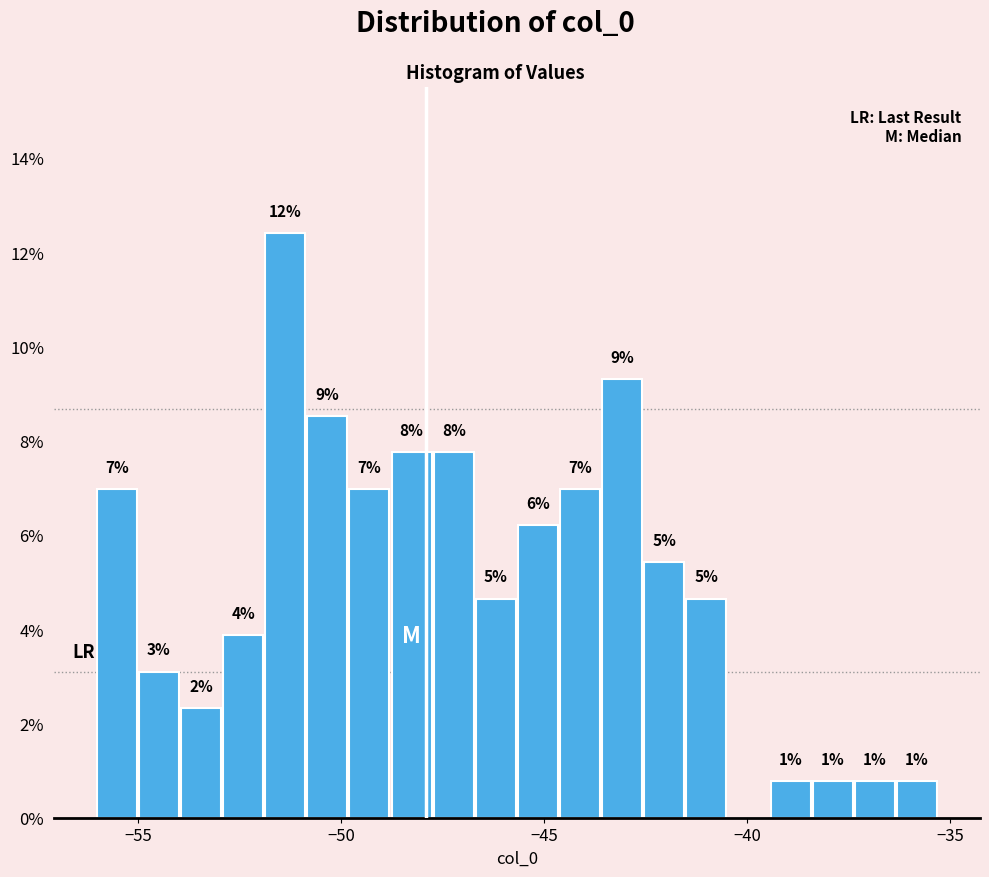

Read against the x-axis, roughly where is the centre of the tallest bar?

-51.5